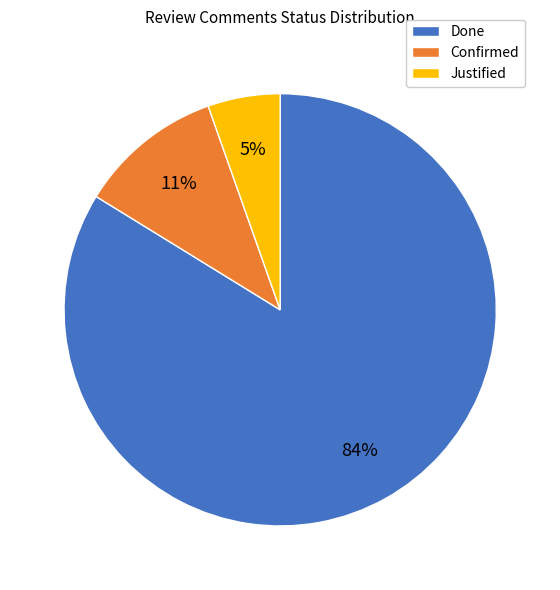

Which has a higher value, Confirmed or Done?

Done